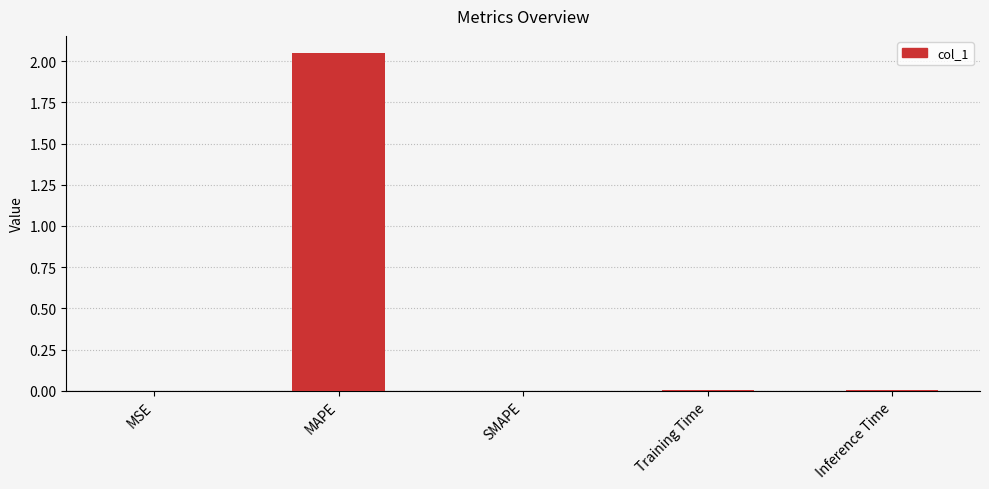

The value at MSE is 0.0. True or false?

True